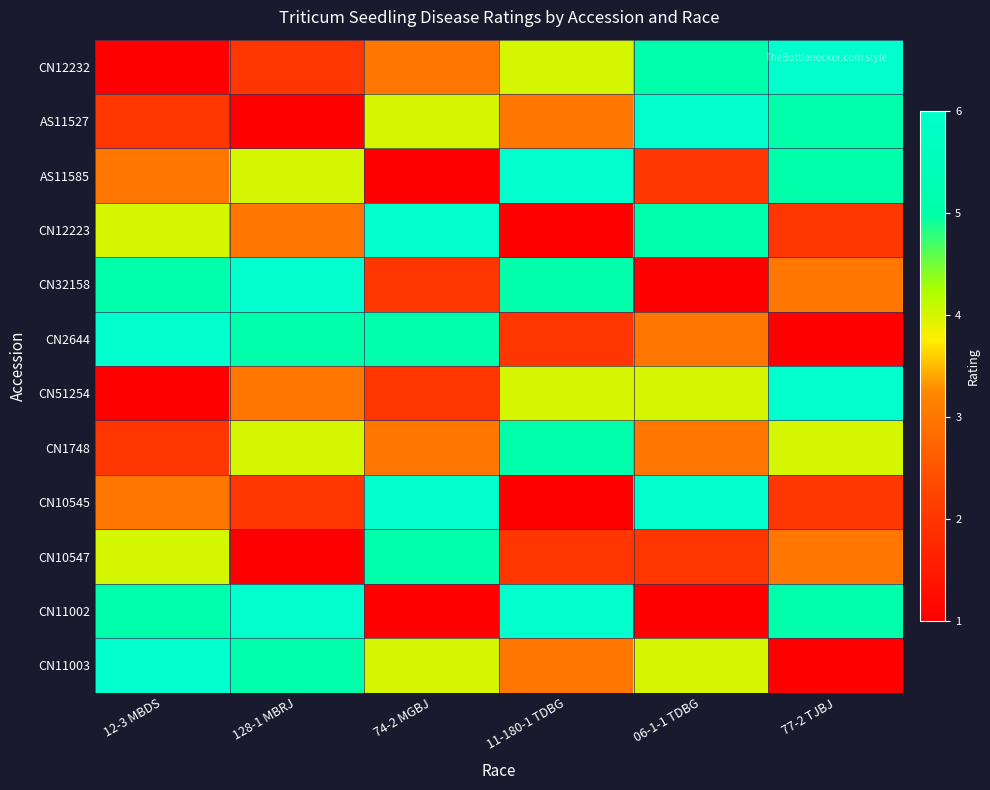

Between 11-180-1 TDBG and 77-2 TJBJ, which is larger?

77-2 TJBJ